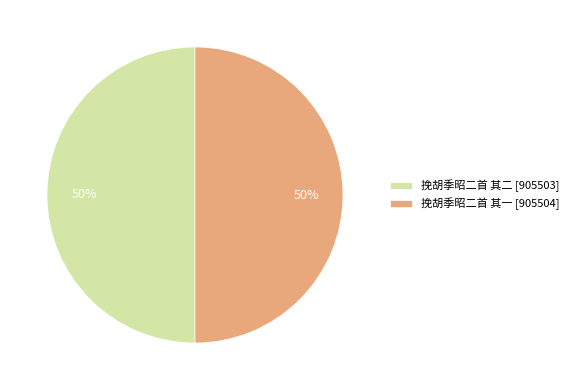

To the nearest percent, what is the average slice percentage?

50%